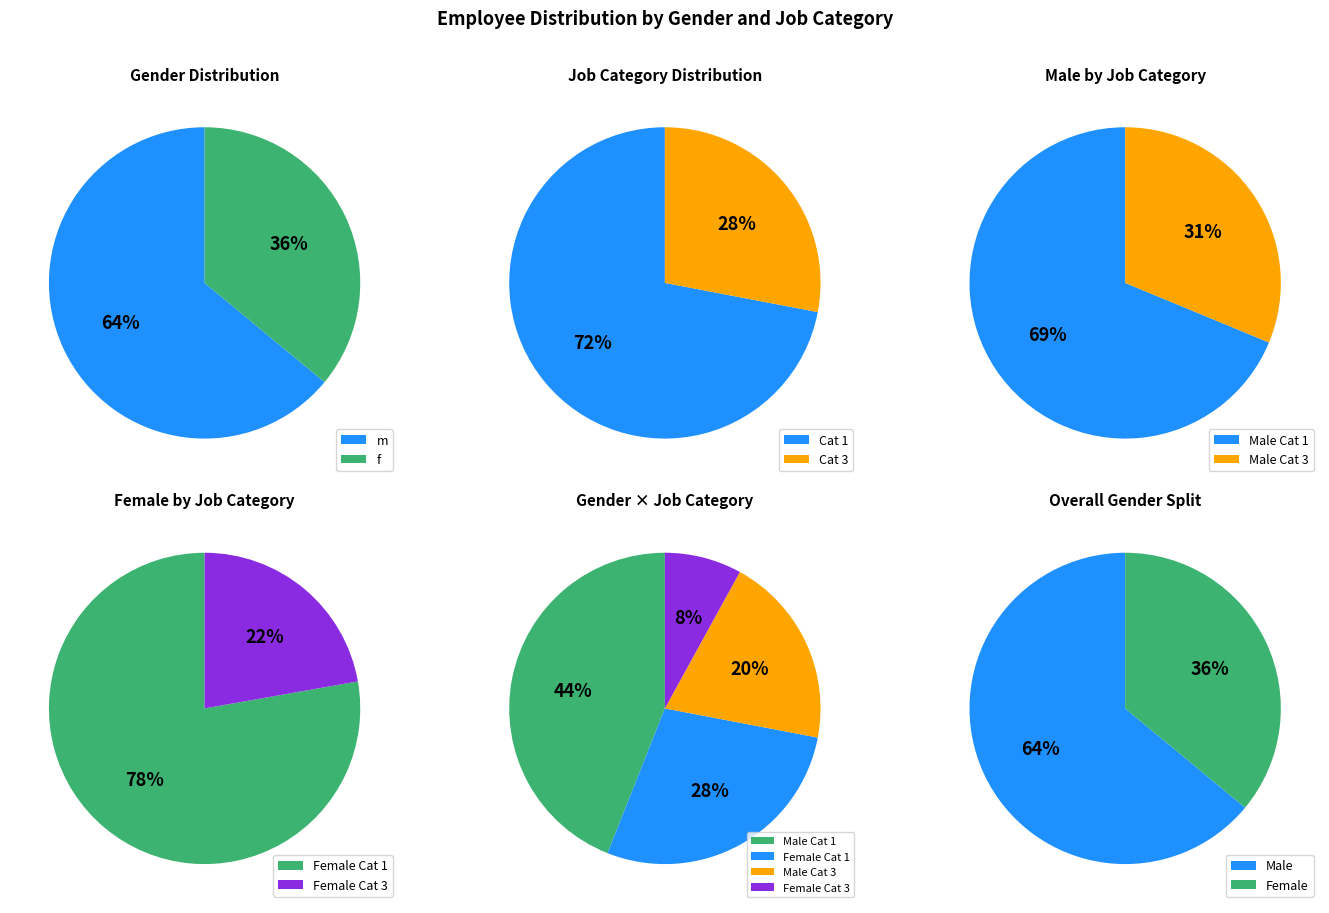

True or false: m accounts for 78% of the total.

False